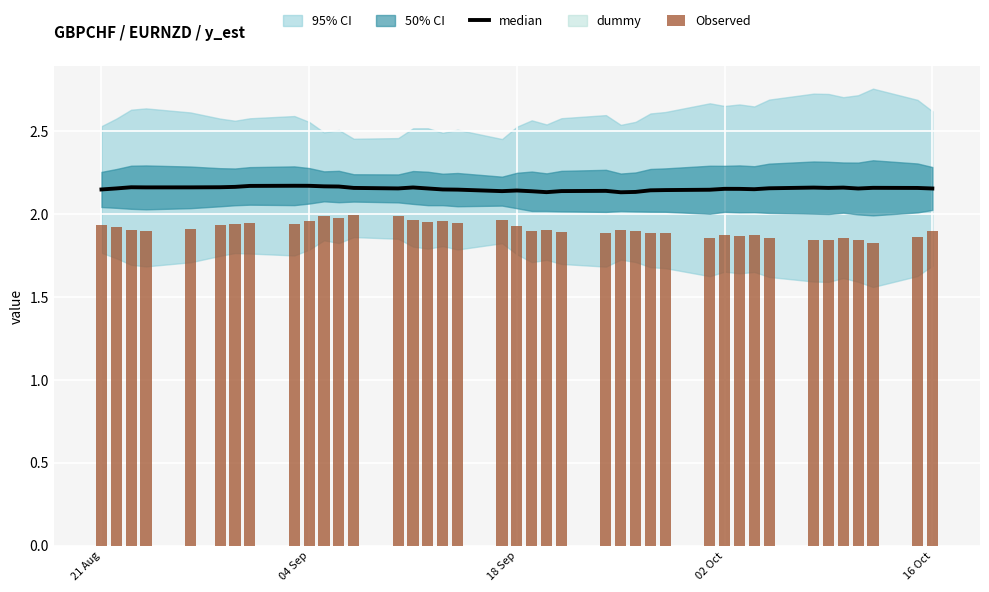

At how many categories does at least one series exceed 1?

40